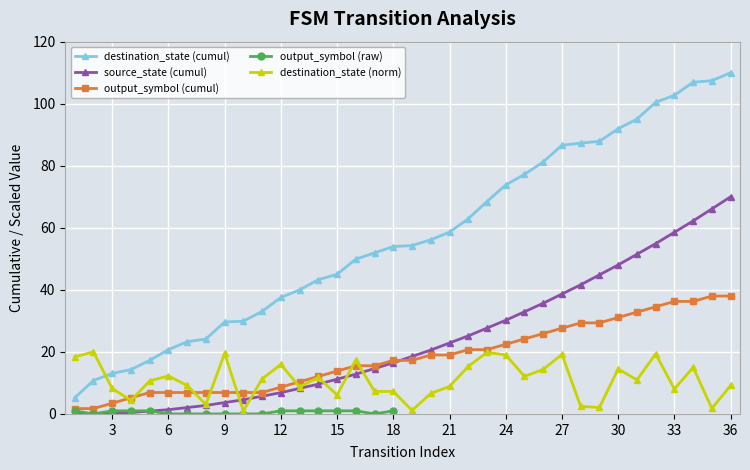

At which label does destination_state (cumul) reach its peak?

36